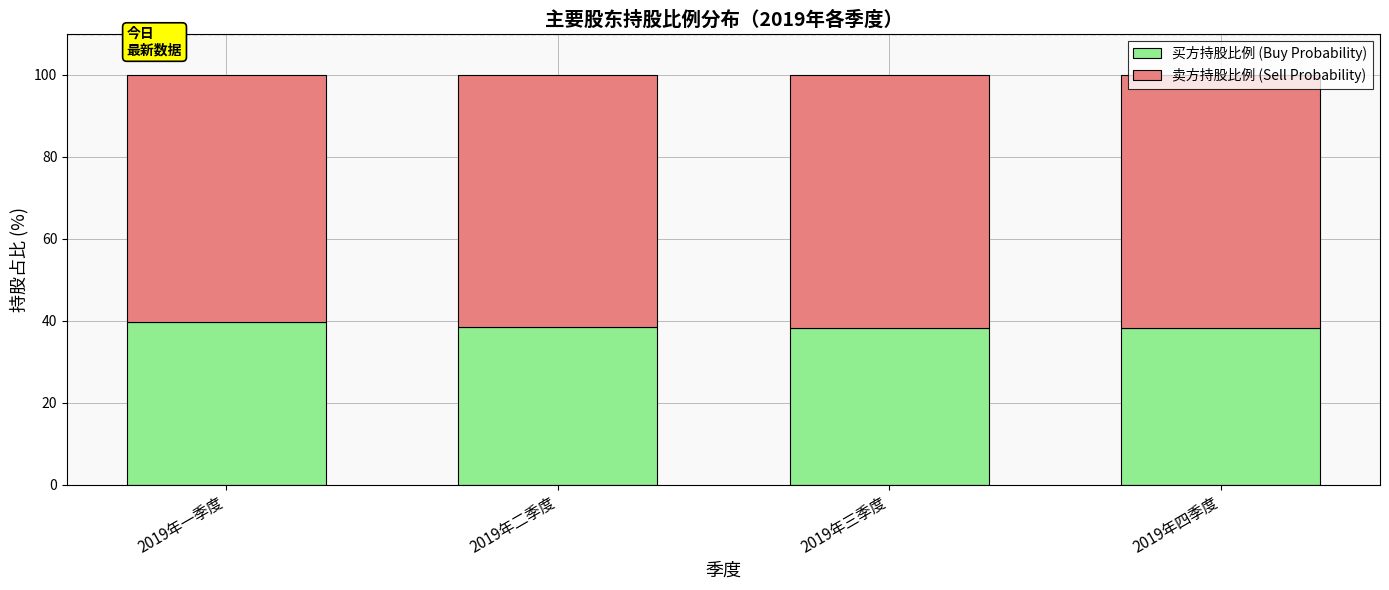

What is the sum of the 买方持股比例 (Buy Probability) values at 2019年二季度 and 2019年三季度?

76.6